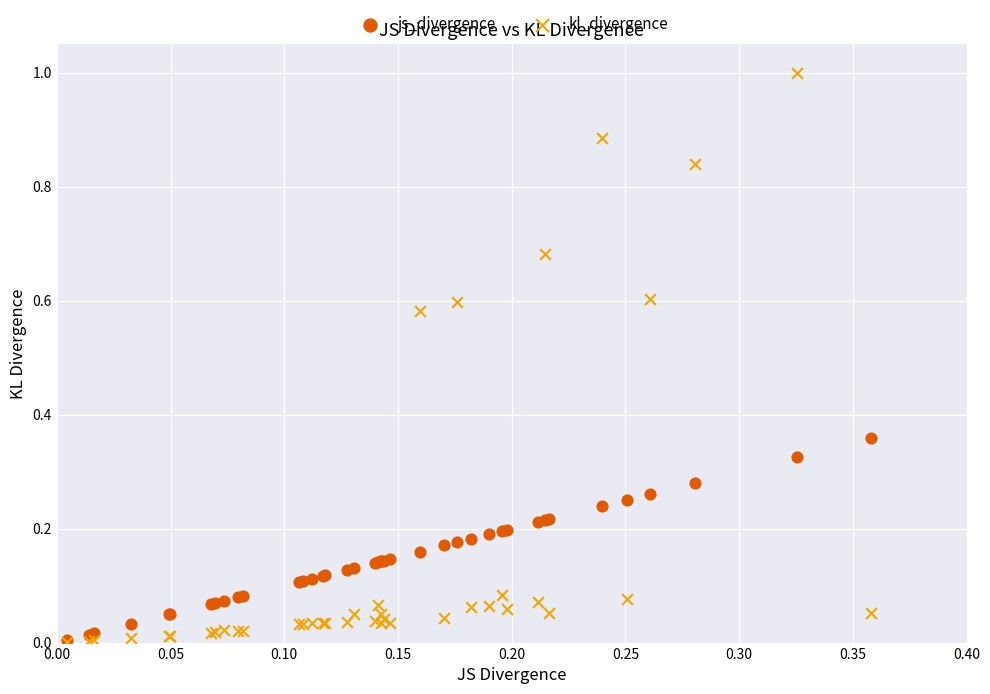

What are all the series names shown in the legend?

js_divergence, kl_divergence